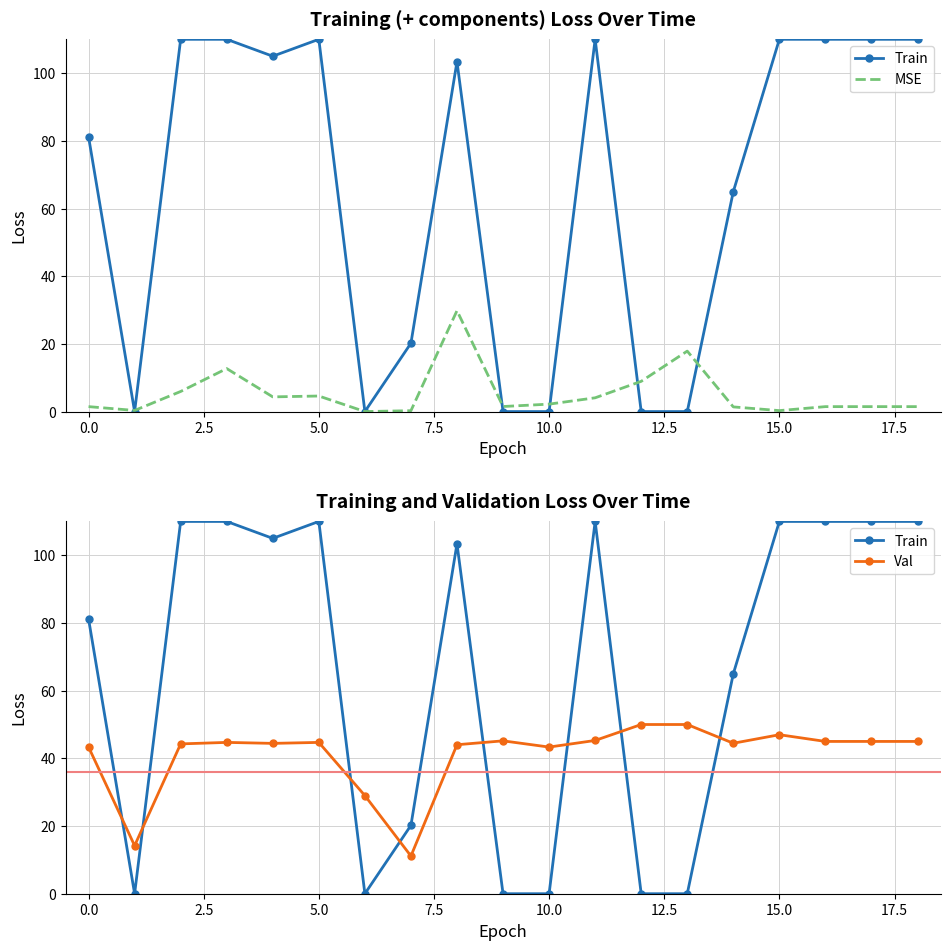

What is the difference between the maximum and minimum values in the MSE series?

29.8